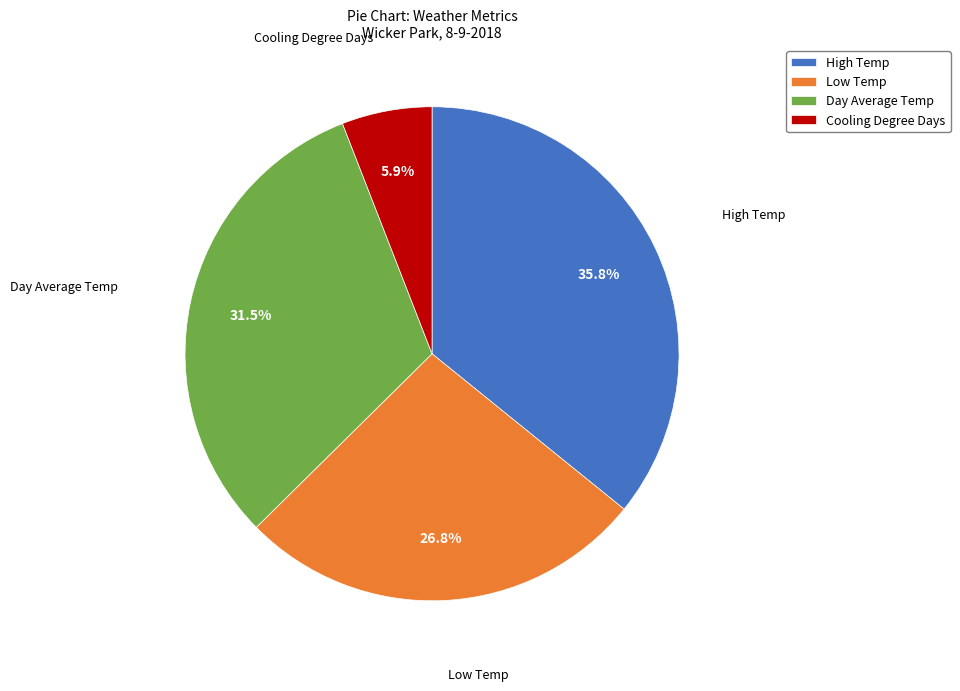

Is Day Average Temp the majority of the pie?

No